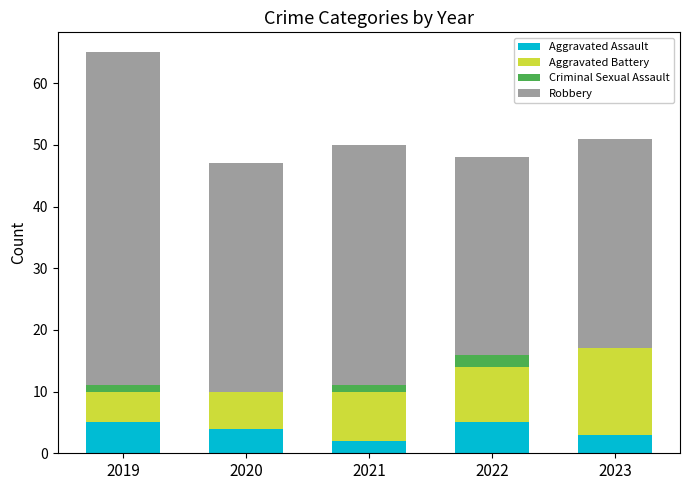

How many series are shown in this chart?

4